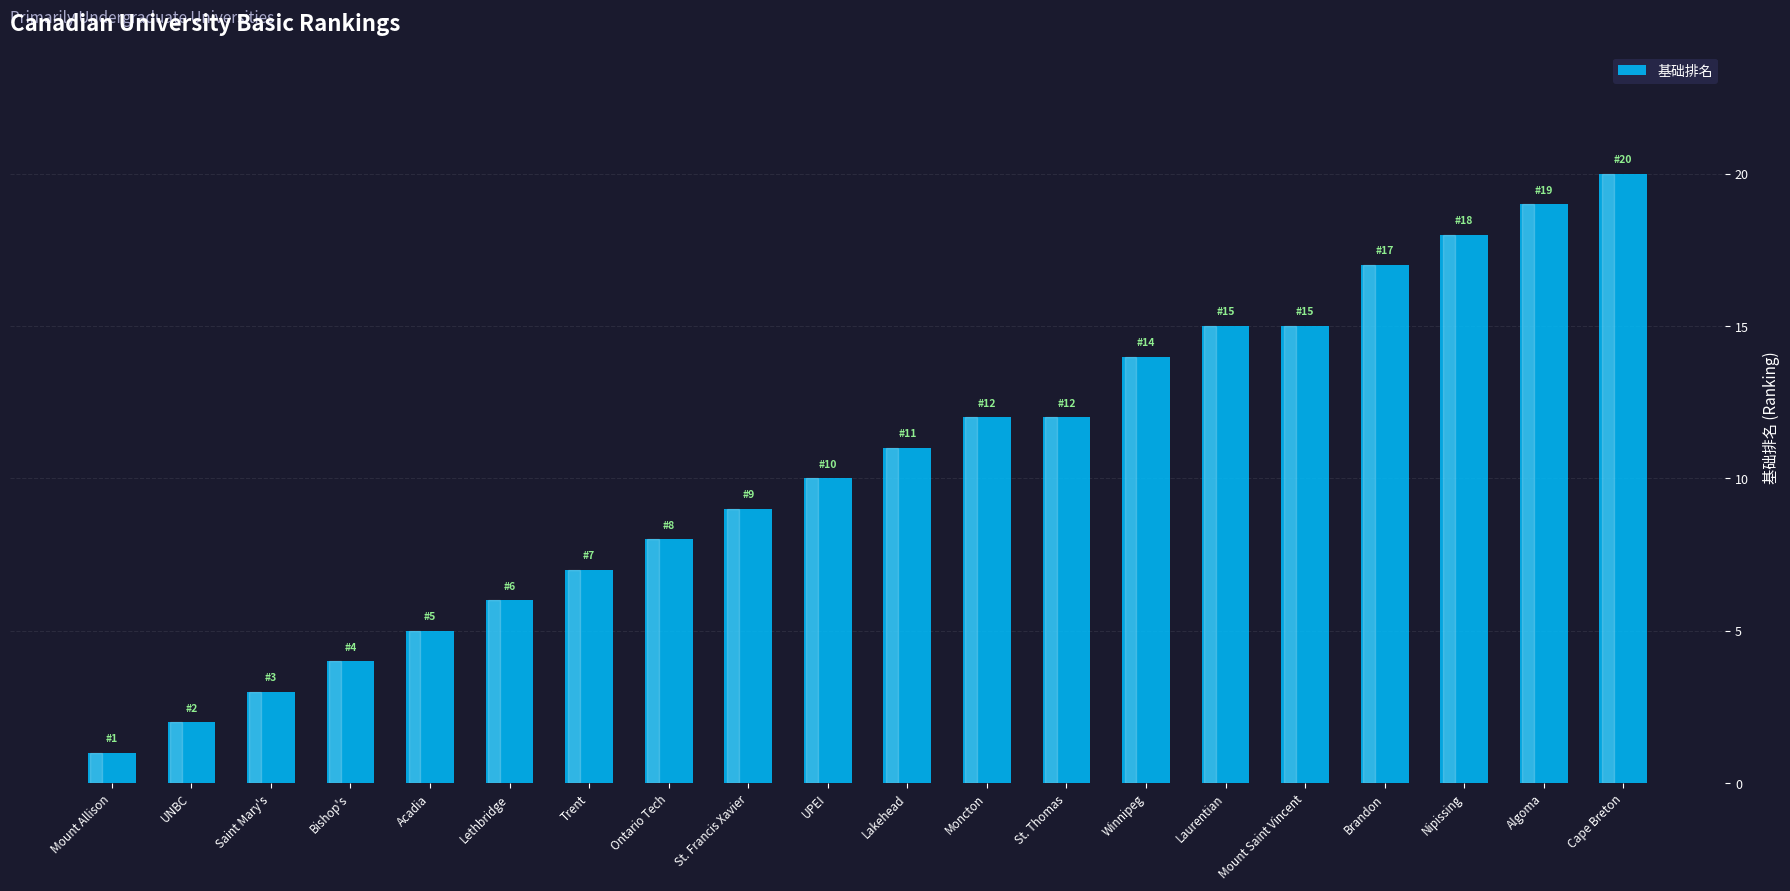

What is the minimum value shown in the chart?

1